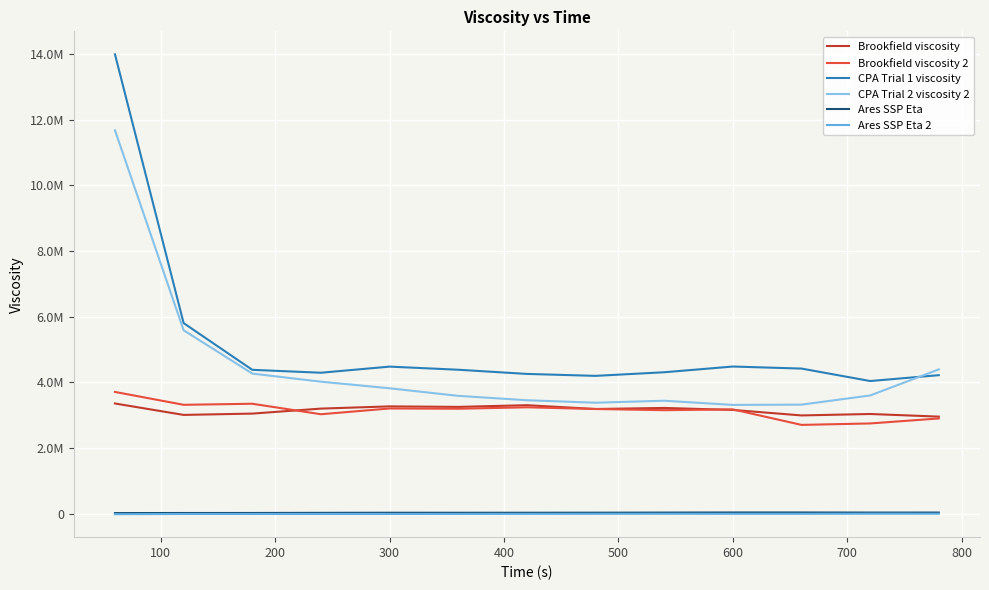

Does the chart have visible grid lines?

Yes